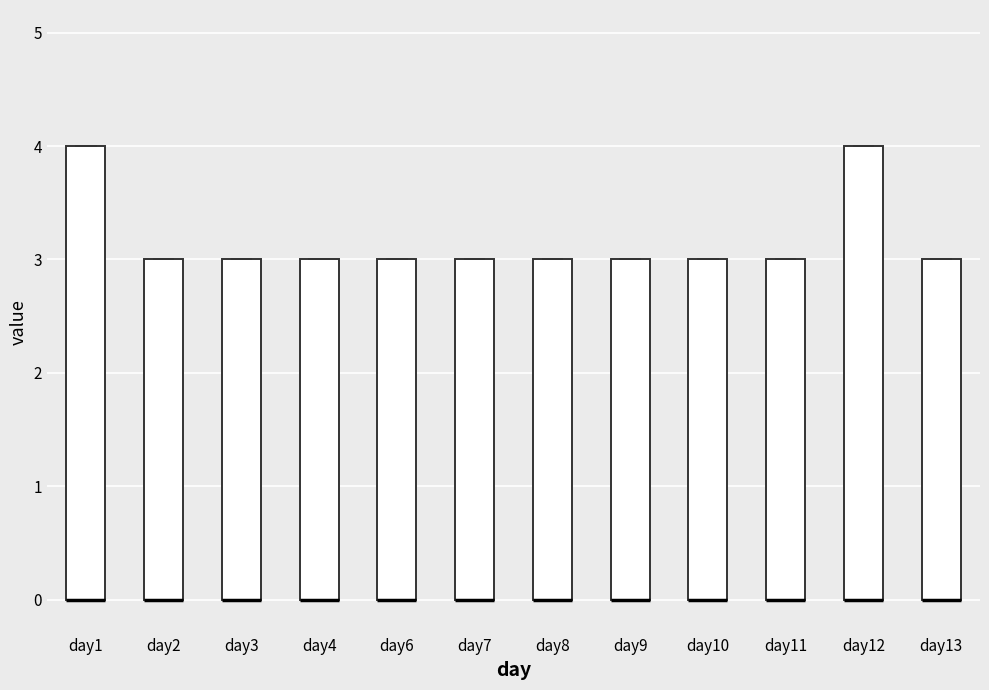

Where is the lower edge of the box for day8 on the y-axis? The values are not printed on the chart, so give them approximately, as read against the axis.

0